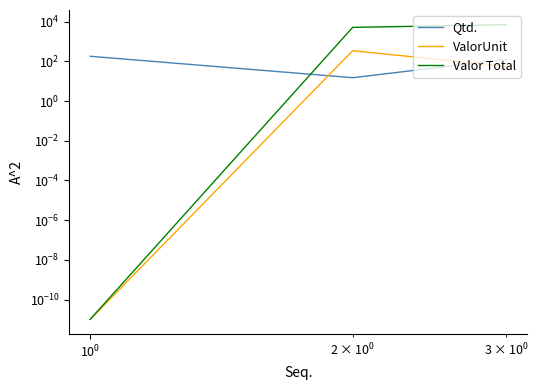

How many lines are shown in the chart?

3